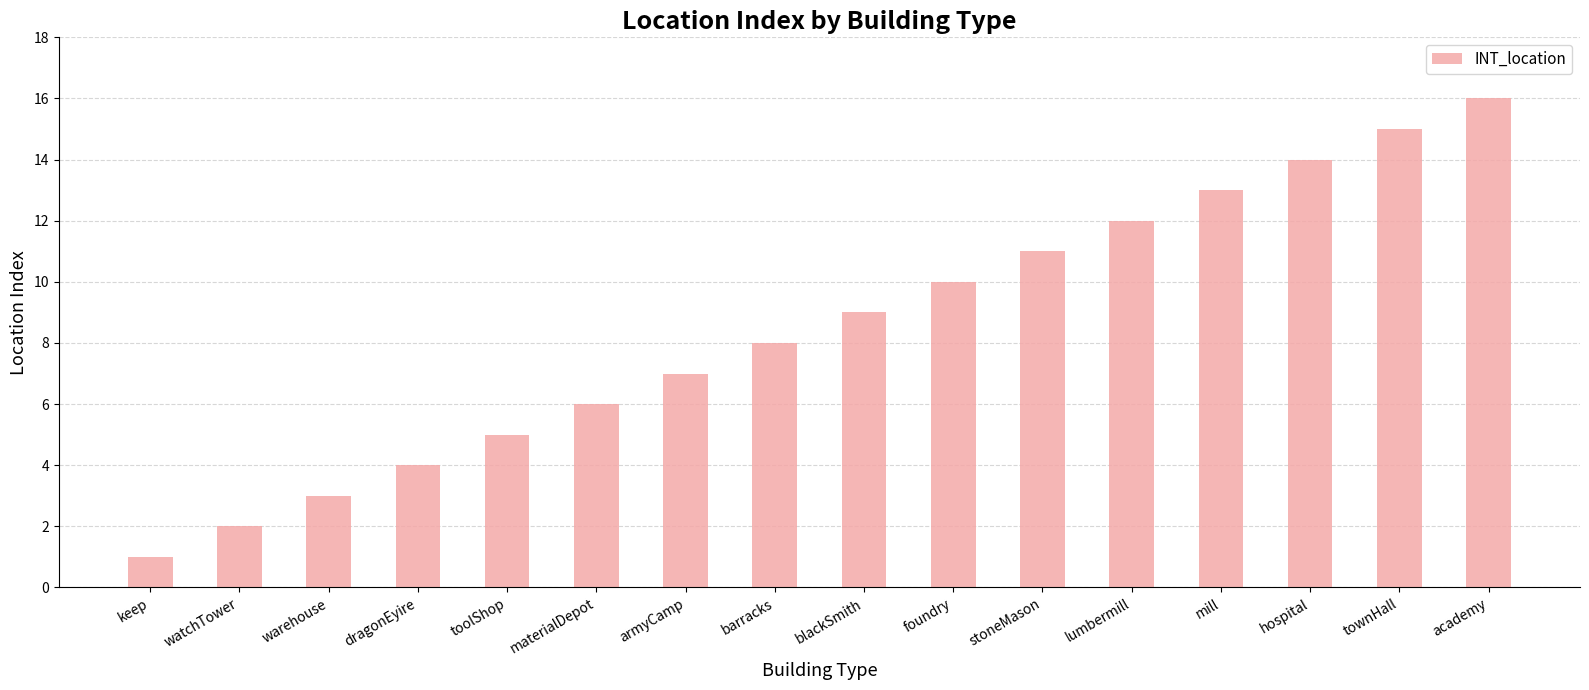

True or false: the data shows 2 at watchTower.

True